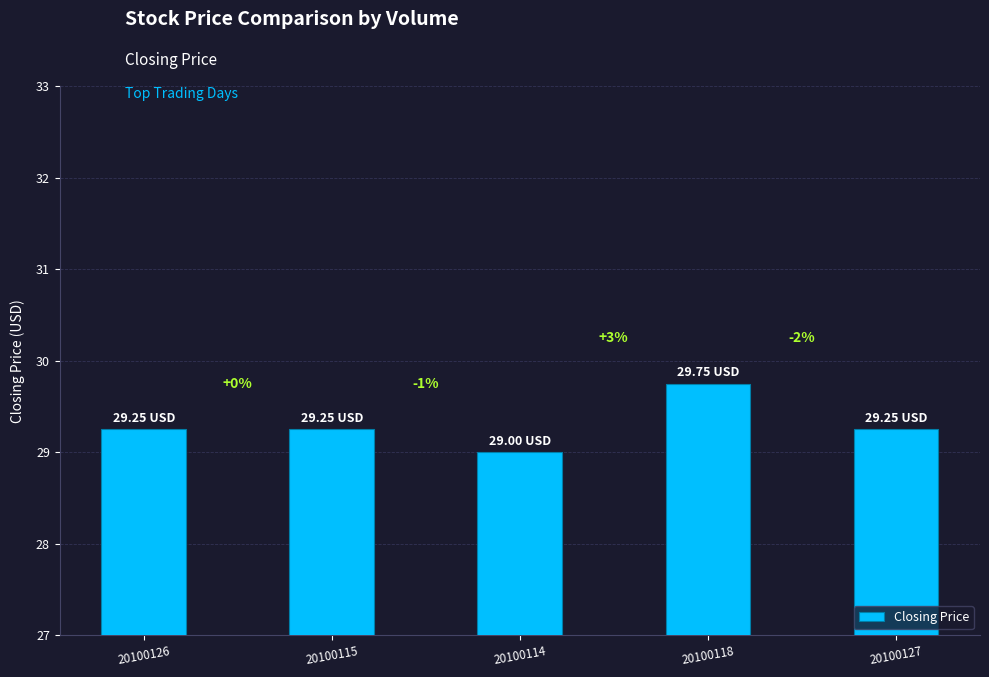

The value at 20100115 is 29.2. True or false?

True